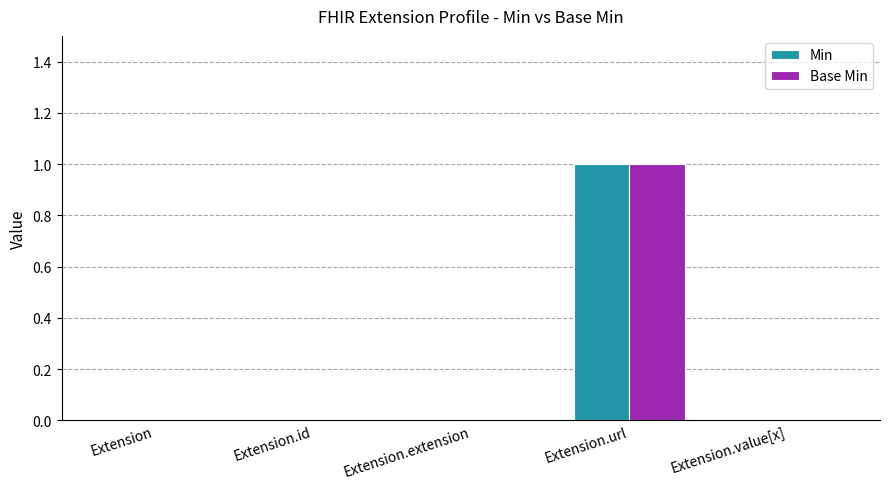

The value of Base Min at Extension.value[x] is 1. True or false?

False